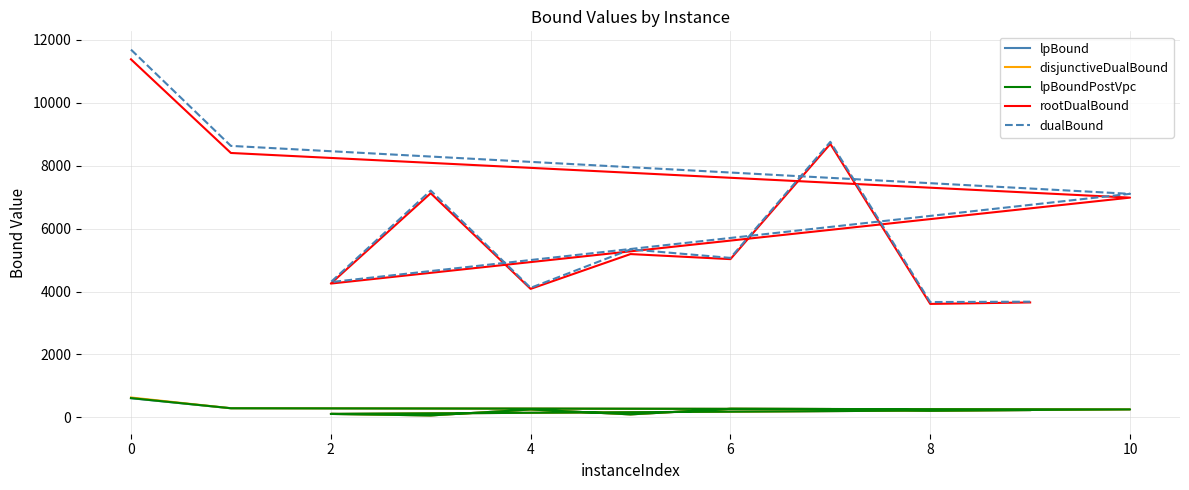

True or false: disjunctiveDualBound and rootDualBound cross at least once.

False